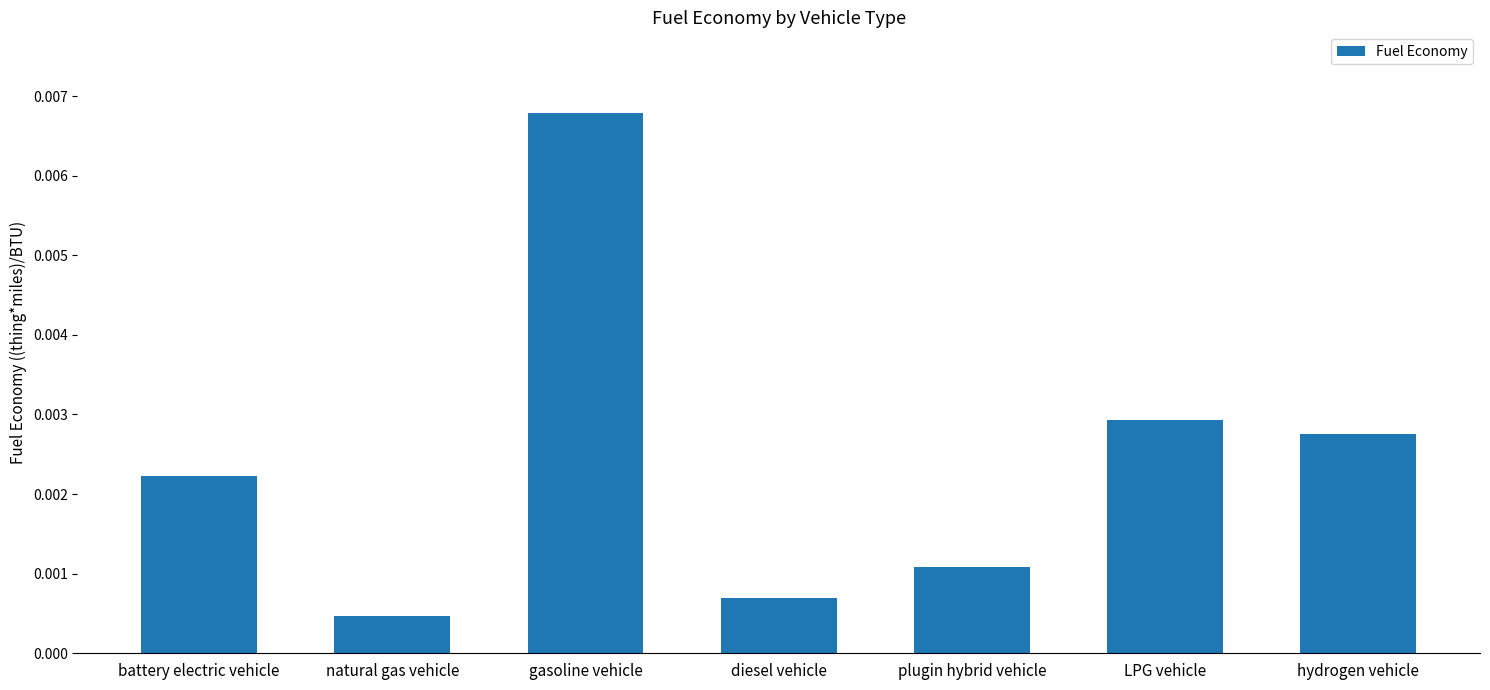

What is the label of the 4th bar from the right?

diesel vehicle